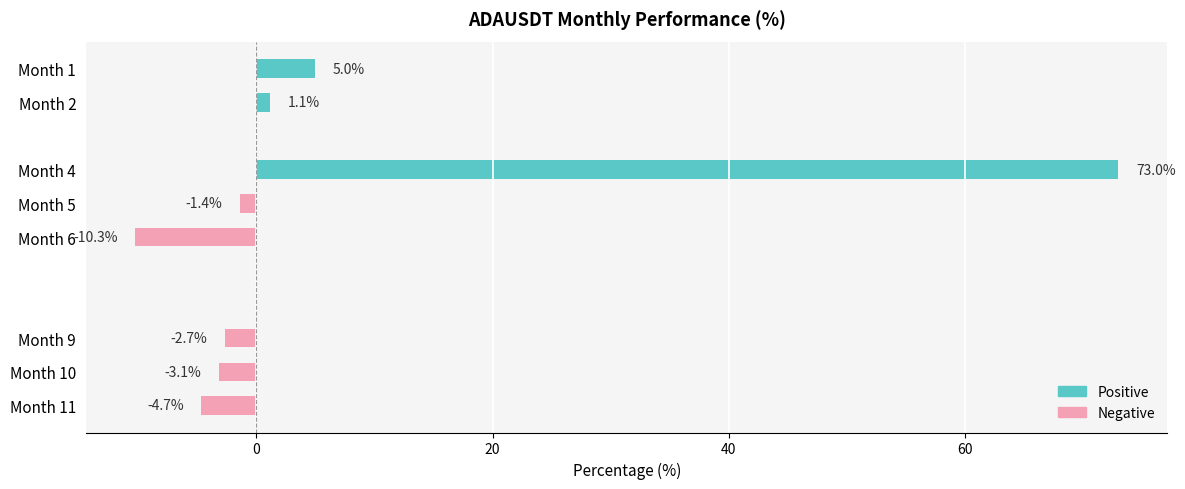

How many values are below zero?

5